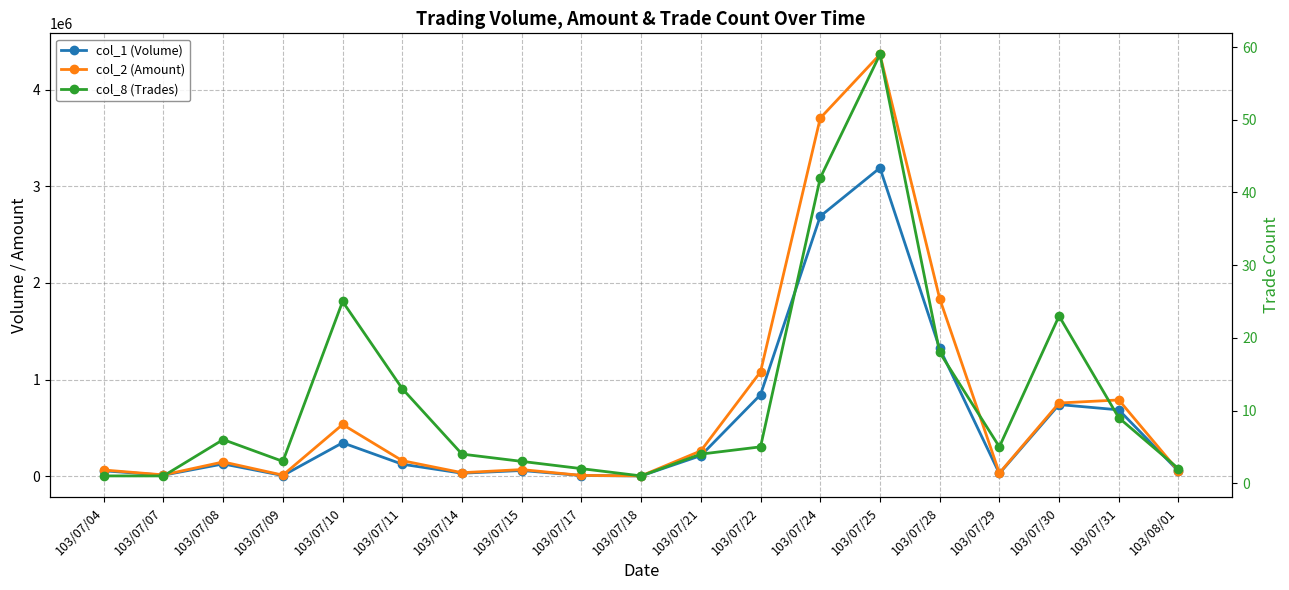

How many lines are shown in the chart?

3